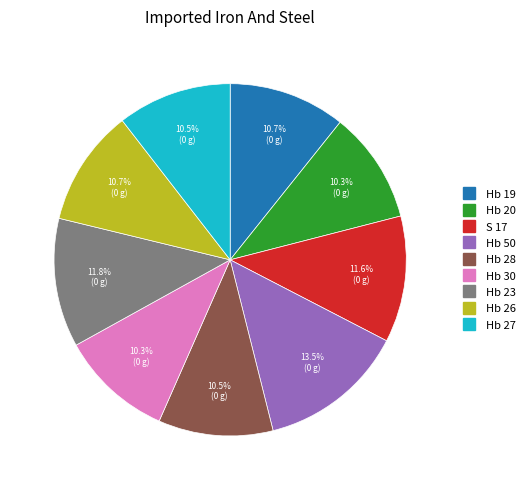

Is it true that Hb 50 is 6% of the pie?

False